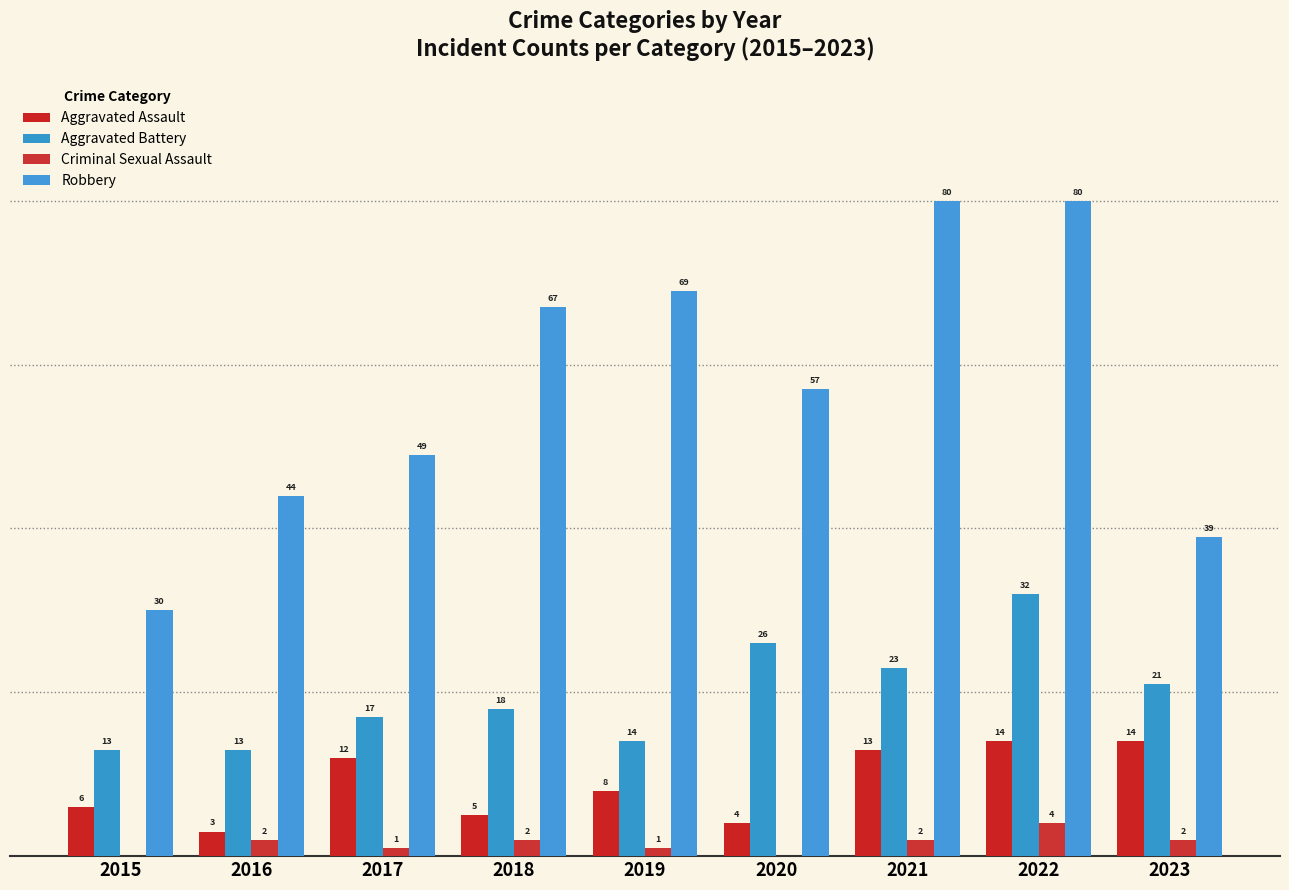

What is the approximate value of Robbery at 2020?

57